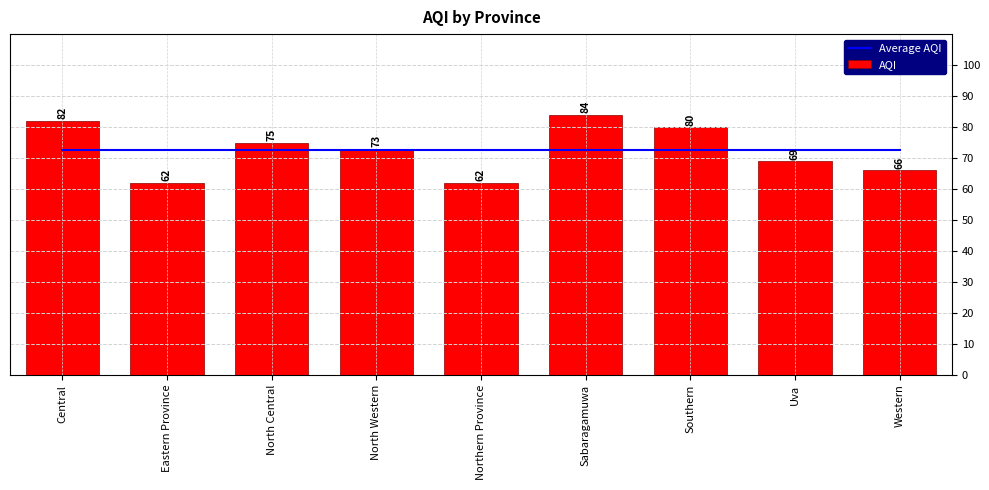

Between Northern Province and Southern, which series saw the biggest shift?

AQI